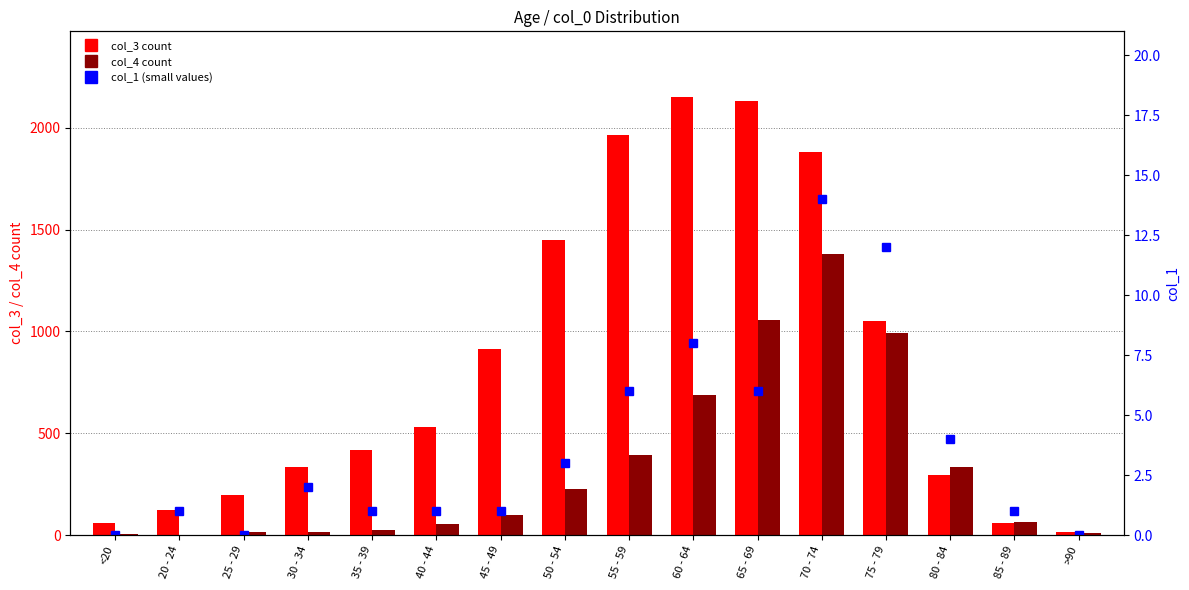

Does the chart contain stacked bars?

No